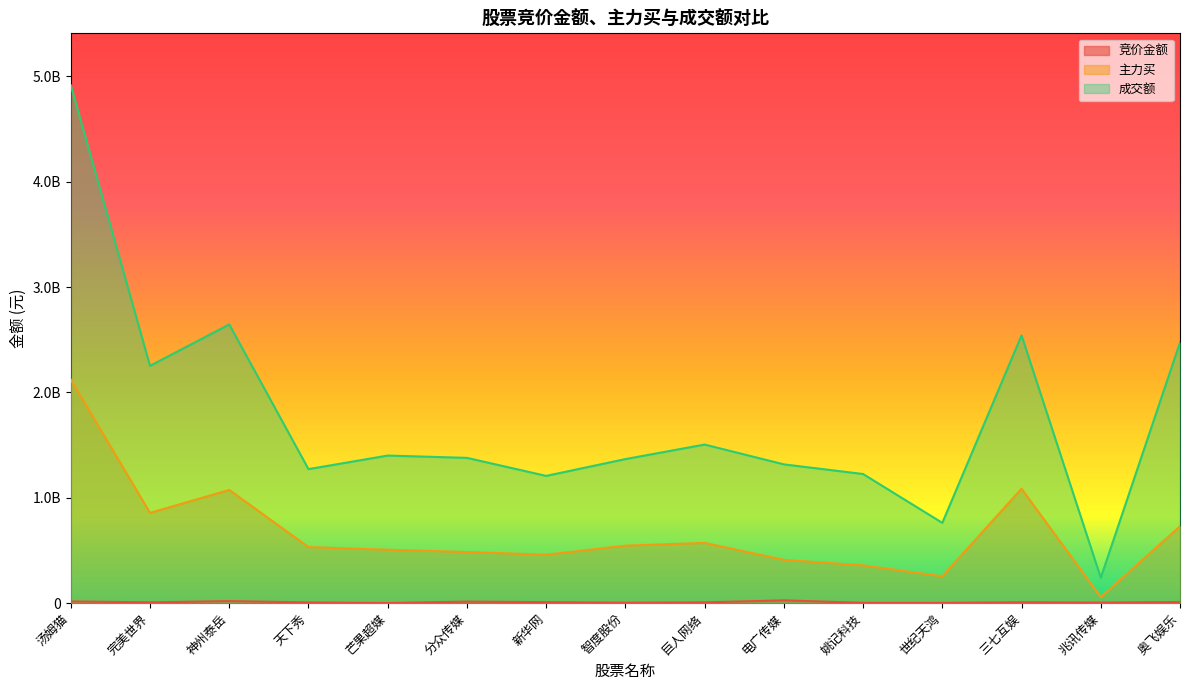

Reading right to left, what are all the values shown in this chart?

竞价金额: 11232072	5265428	8693859	2968794	3451160	26609408	7876510	4227000	9712900	14860622	1335408	6995670	19739621	7695999	16705383
主力买: 729889661	56728772	1086190415	255464986	358843507	411084611	571918202	545494811	460506178	485408480	506976663	532504272	1074657354	857152773	2120897003
成交额: 2474442065	241179760	2541513107	761966837	1225676464	1317325501	1505282882	1367296908	1207952283	1378946201	1400813404	1272087278	2645393697	2252166475	4916004209